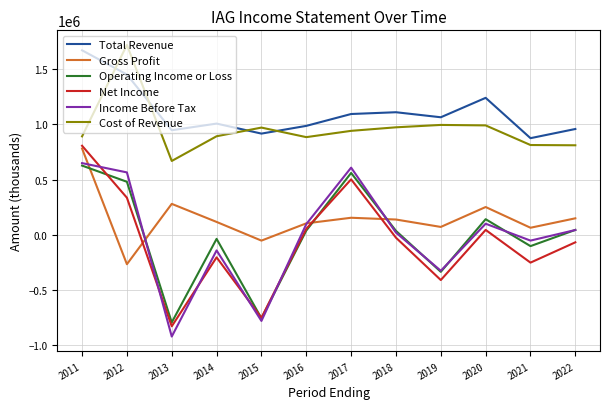

Which series has the largest range (max minus min)?

Net Income